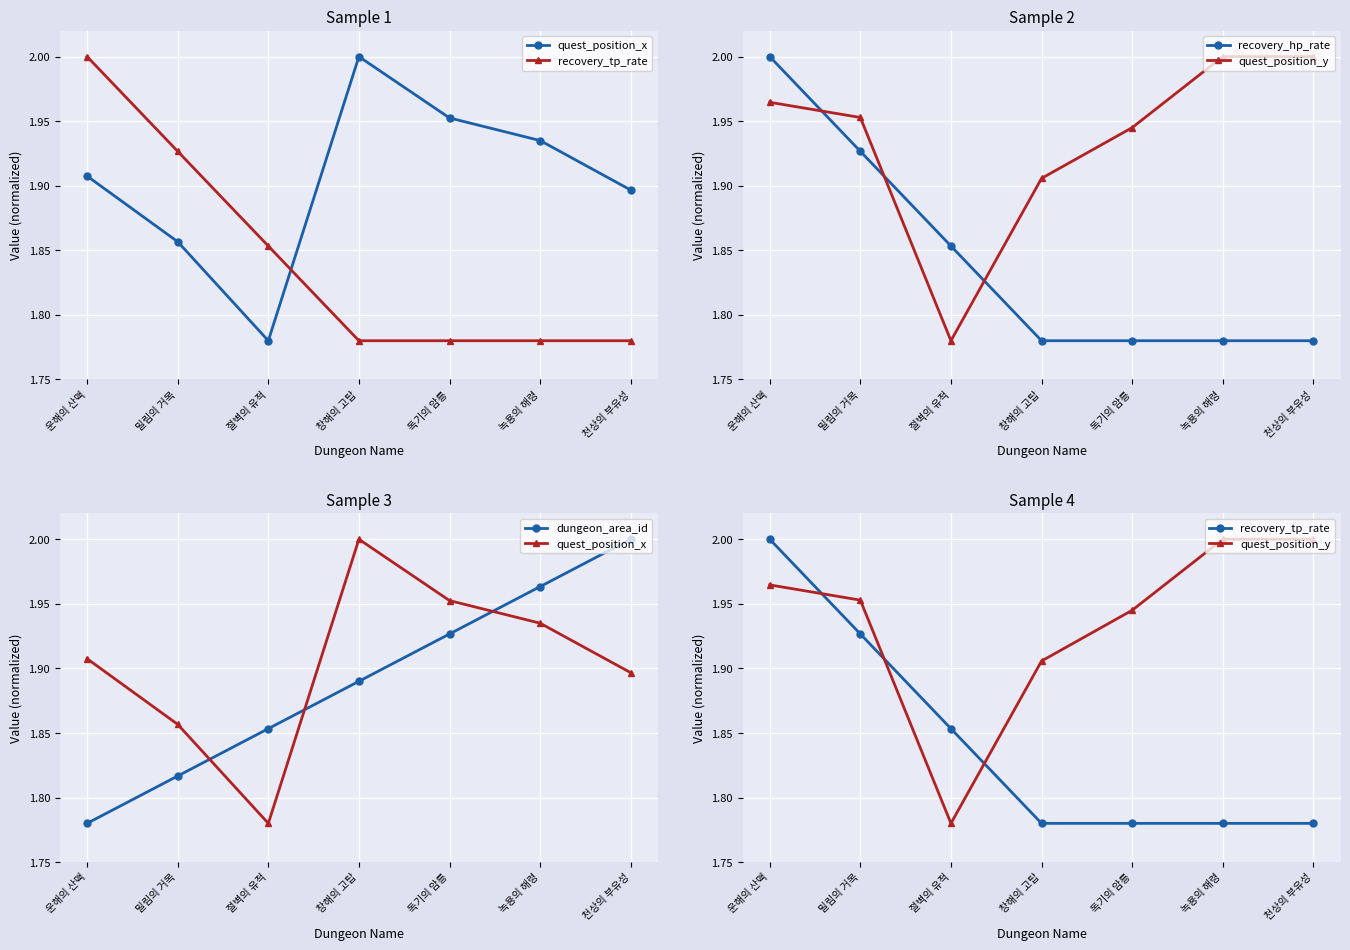

What are all the series names shown in the legend?

quest_position_x, recovery_tp_rate, recovery_hp_rate, quest_position_y, dungeon_area_id